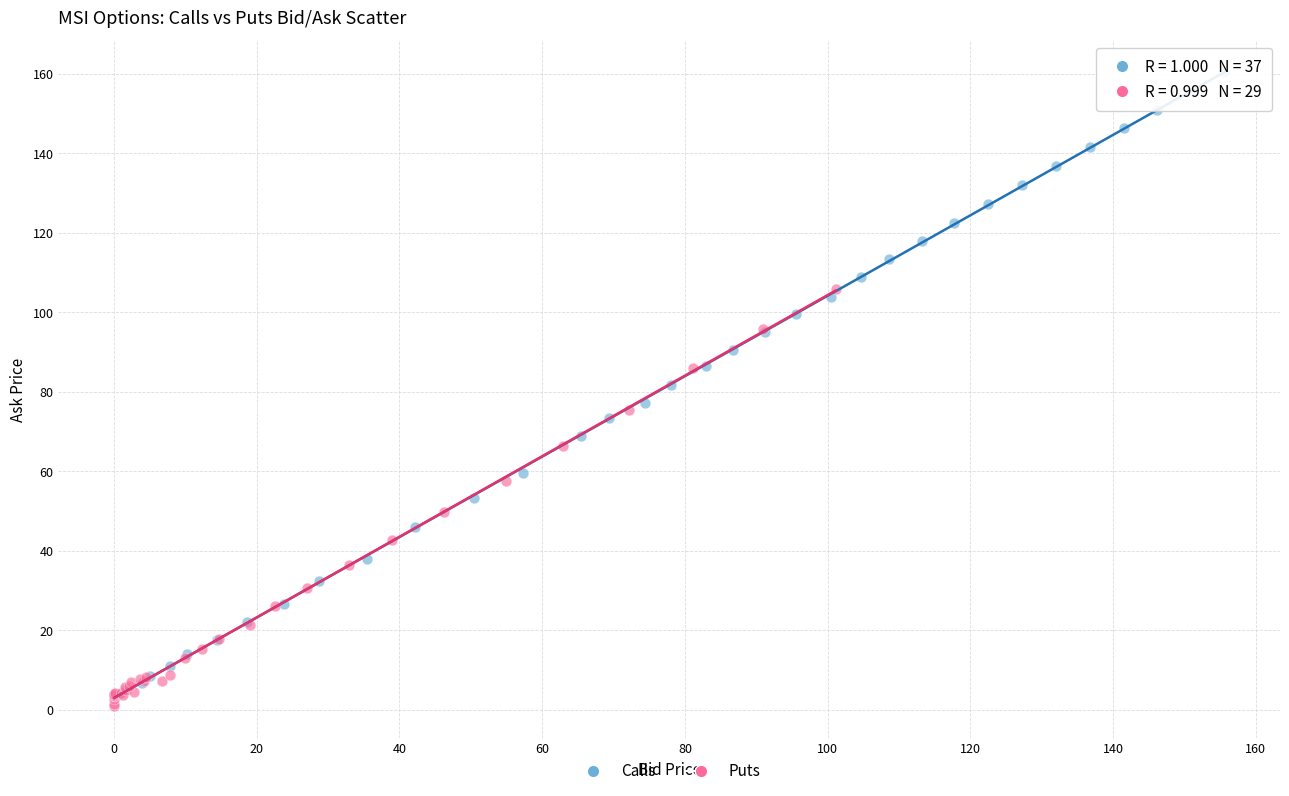

Which series has the largest Y range (max minus min)?

Calls